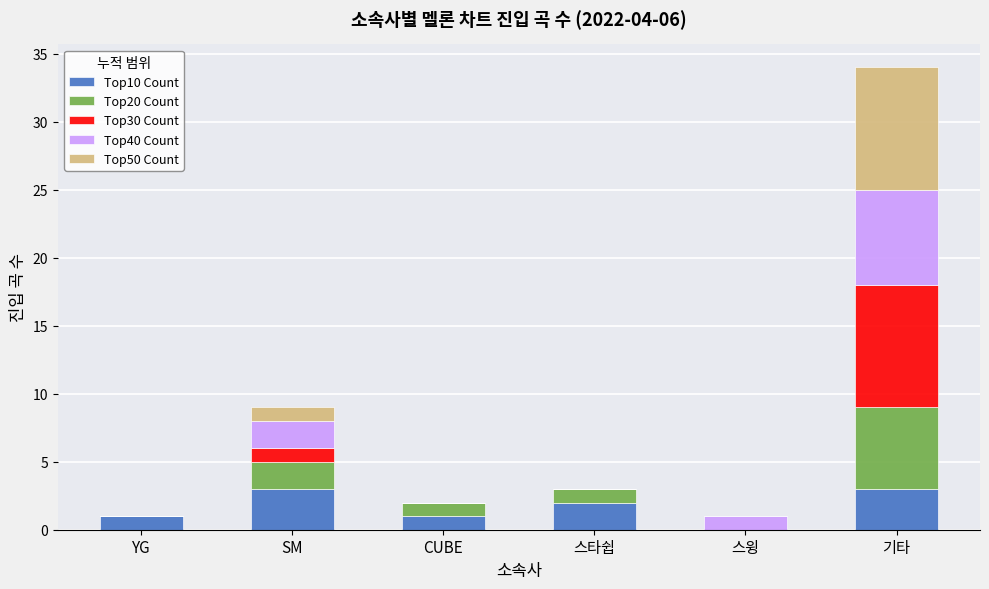

What is the total value across all series at 스타쉽?

3